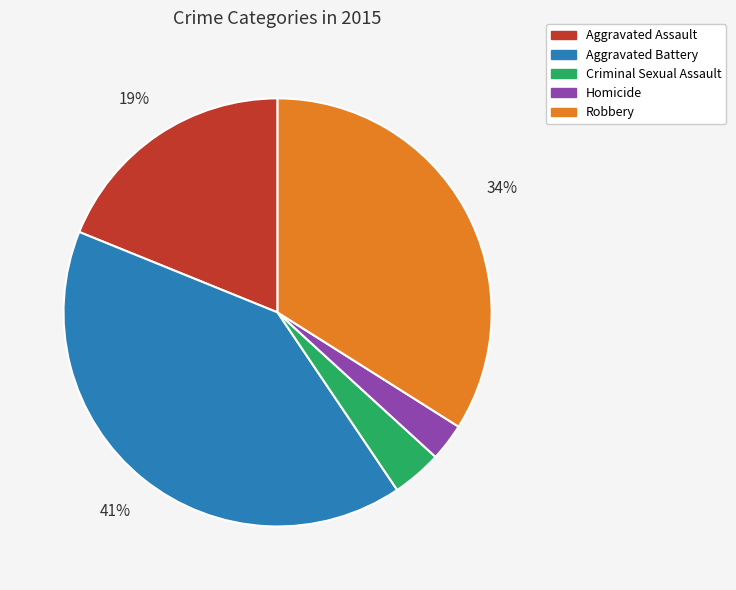

What is the smallest slice in the pie chart?

Homicide